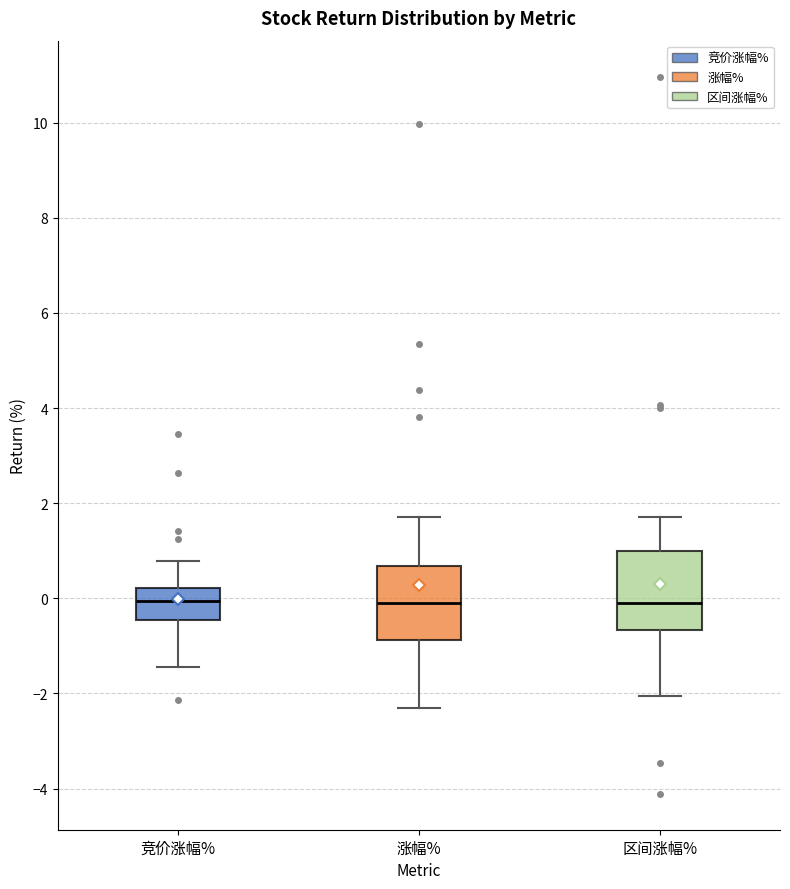

Reading left to right, read every box against the y-axis: the position of its median line, the range the box covers, and the ends of its whiskers. The values are not printed on the chart, so give them approximately, as read against the axis.

竞价涨幅%: median 0.0, box -0.4 to 0.2, whiskers -1.4 to 0.8
涨幅%: median 0.0, box -0.8 to 0.6, whiskers -2.4 to 1.8
区间涨幅%: median 0.0, box -0.6 to 1.0, whiskers -2.0 to 1.8